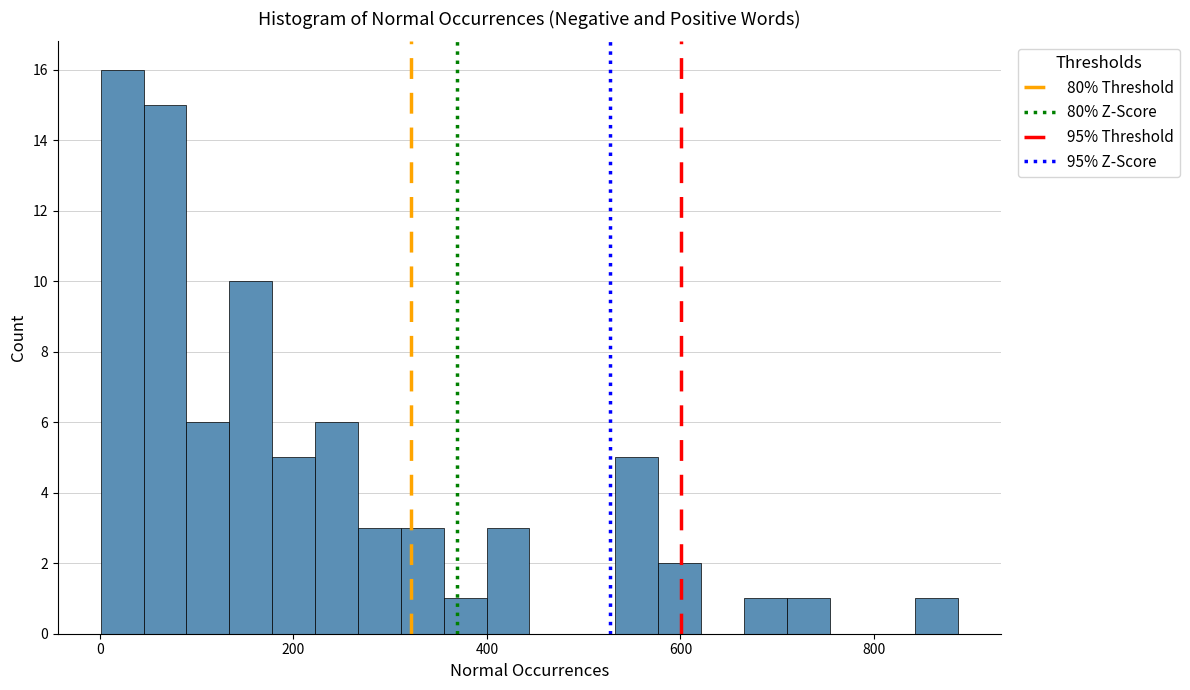

Around what value on the x-axis is the tallest bar? Give the approximate position of its centre, as read against the axis.

20